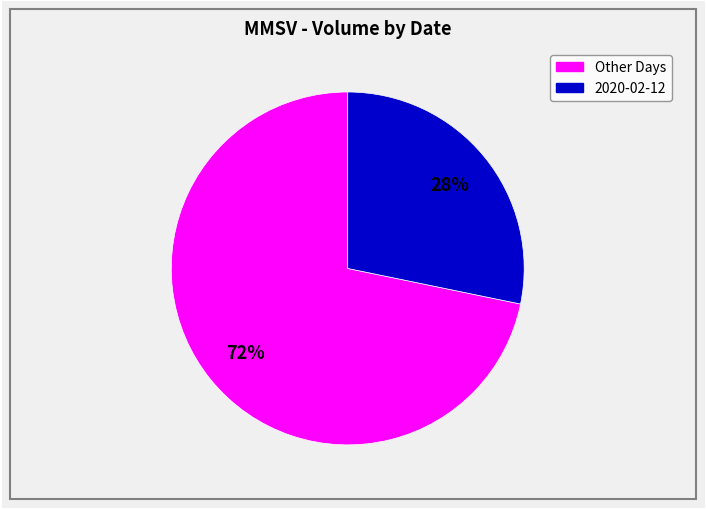

To the nearest percent, what is the average slice percentage?

50%